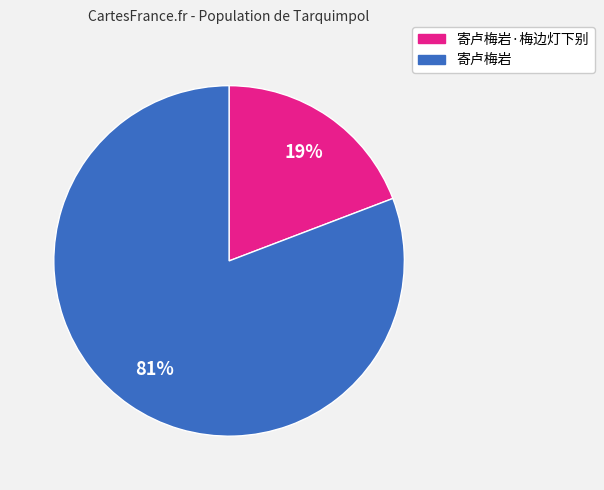

What is the smallest slice in the pie chart?

寄卢梅岩·梅边灯下别